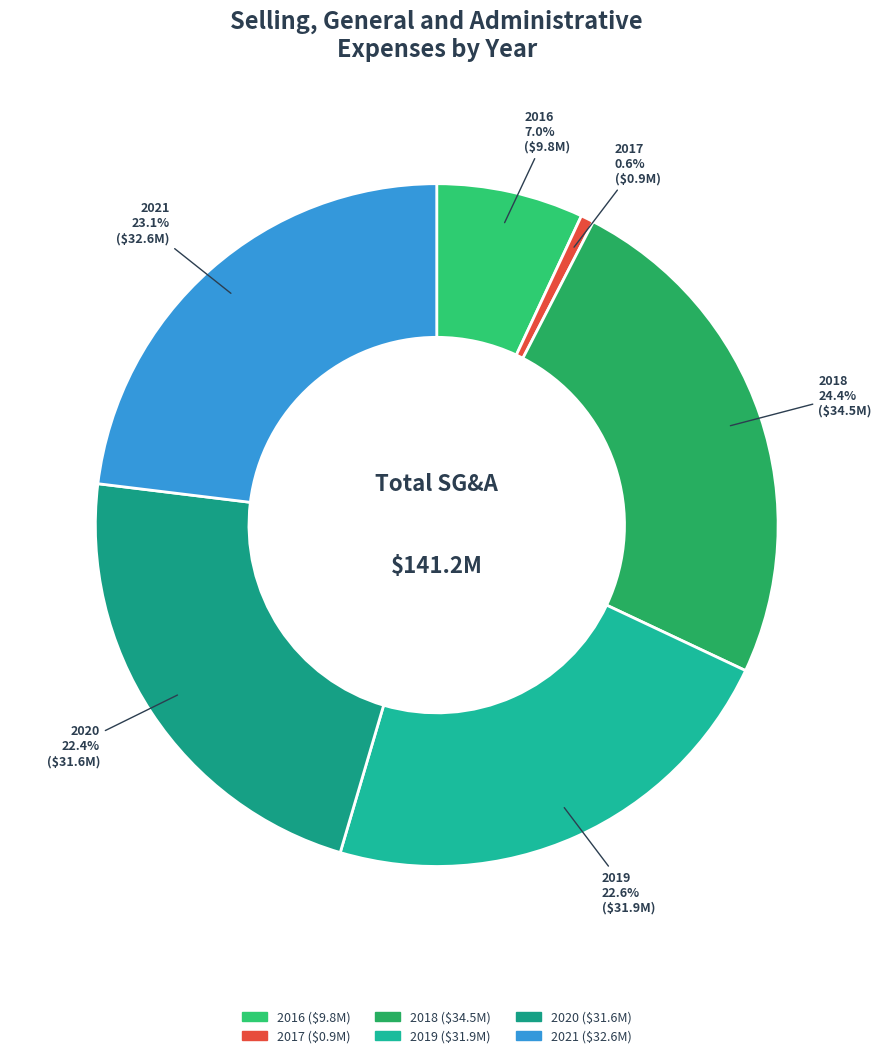

How many segments does this pie chart have?

6